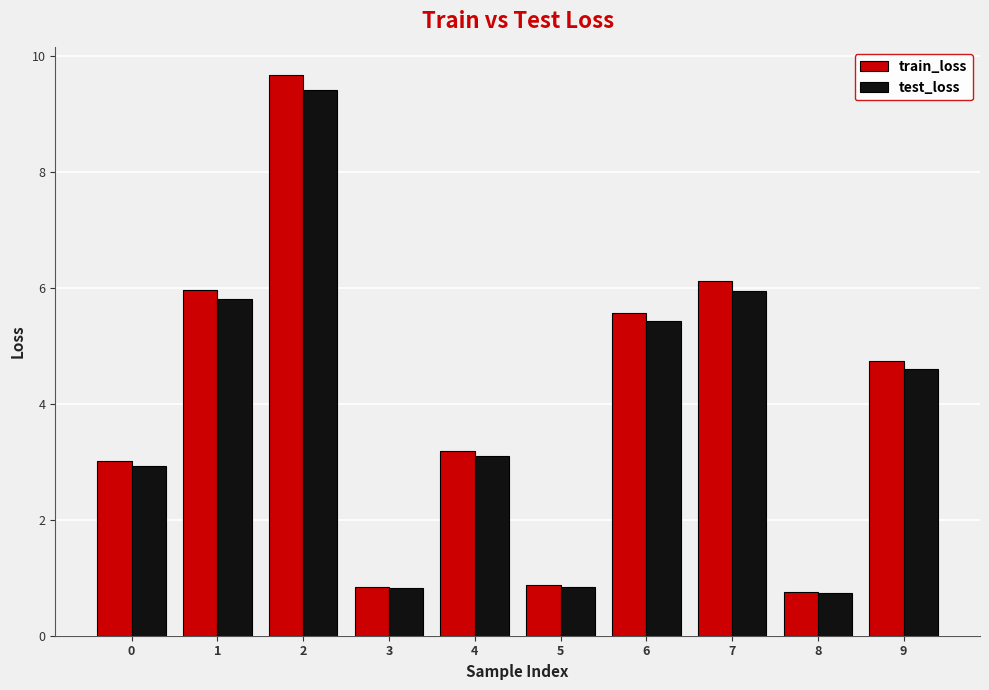

Count the number of categories in the chart.

10